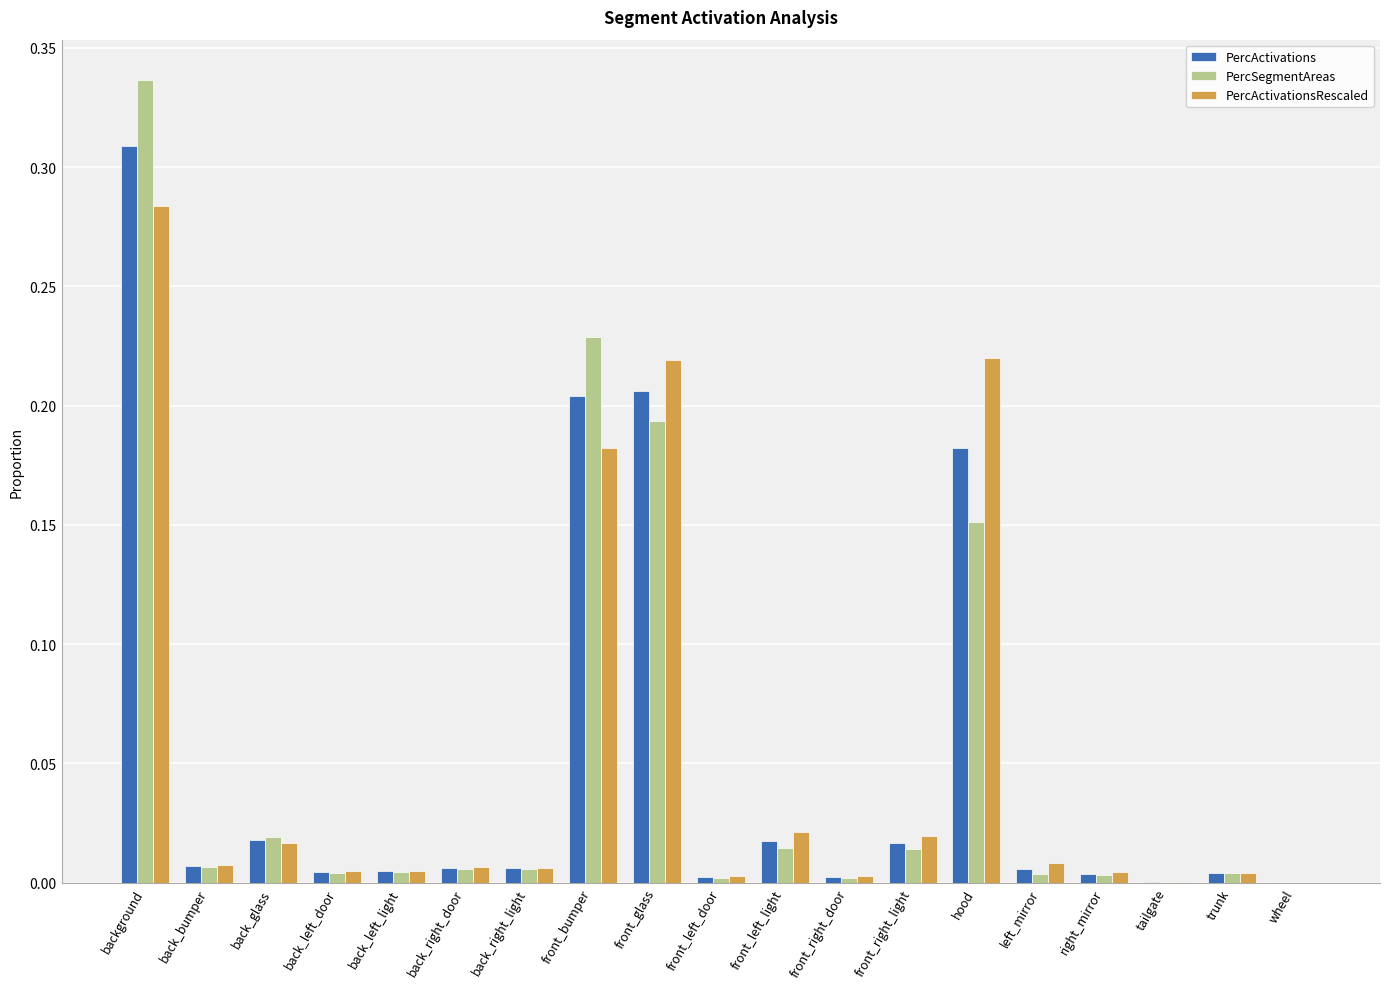

Which category has the highest value in the PercActivationsRescaled series?

background